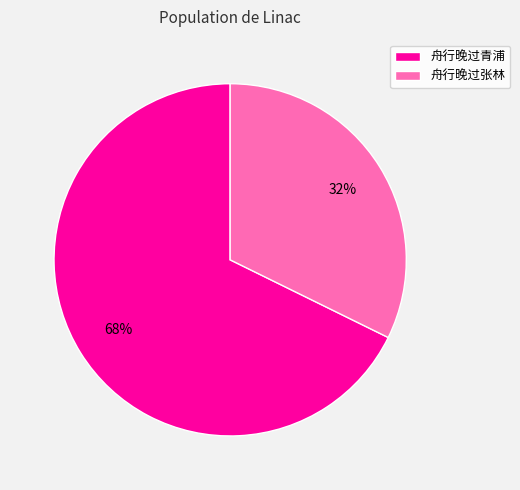

What is the largest slice in the pie chart?

舟行晚过青浦